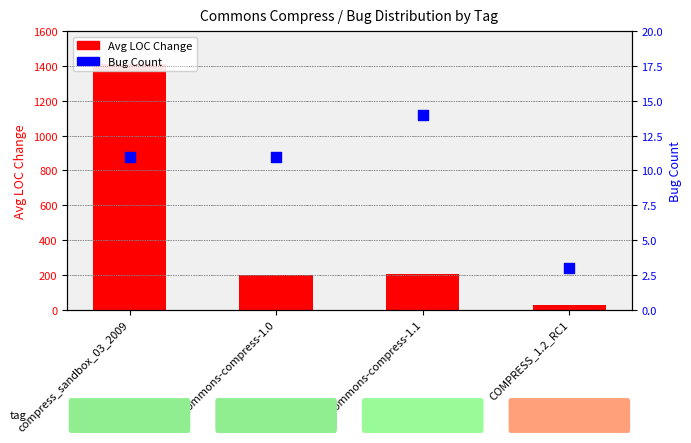

Which series reaches the minimum Y coordinate?

Bug Count